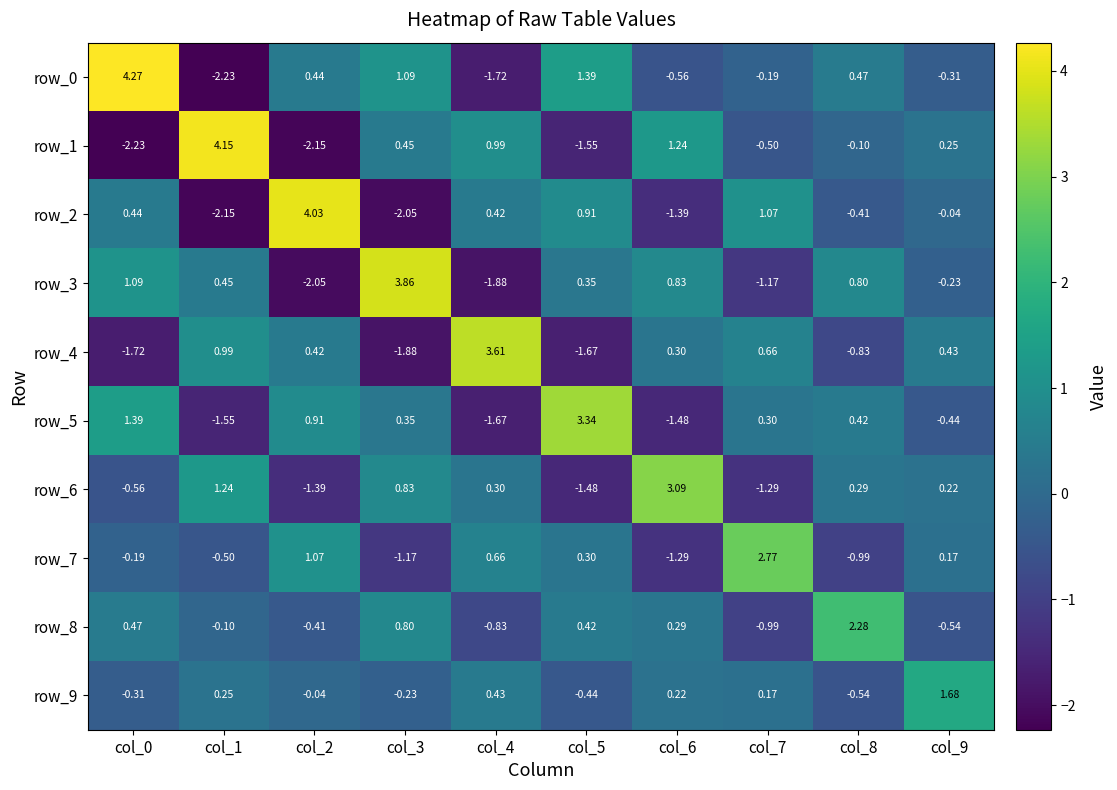

Between col_3 and col_6, which series saw the biggest shift?

row_3